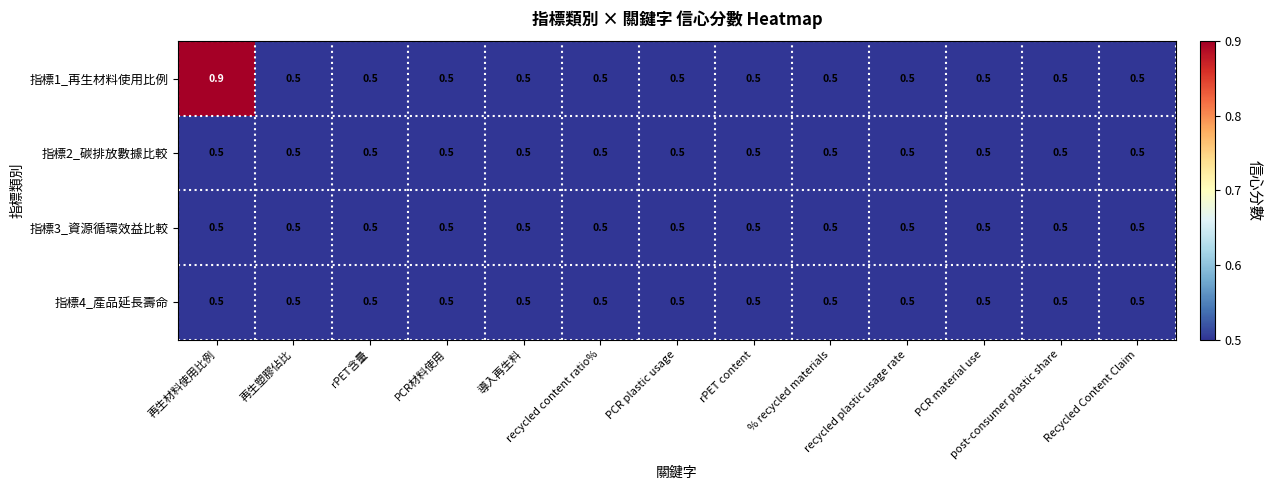

What is the sum of all 指標2_碳排放數據比較 values?

6.5